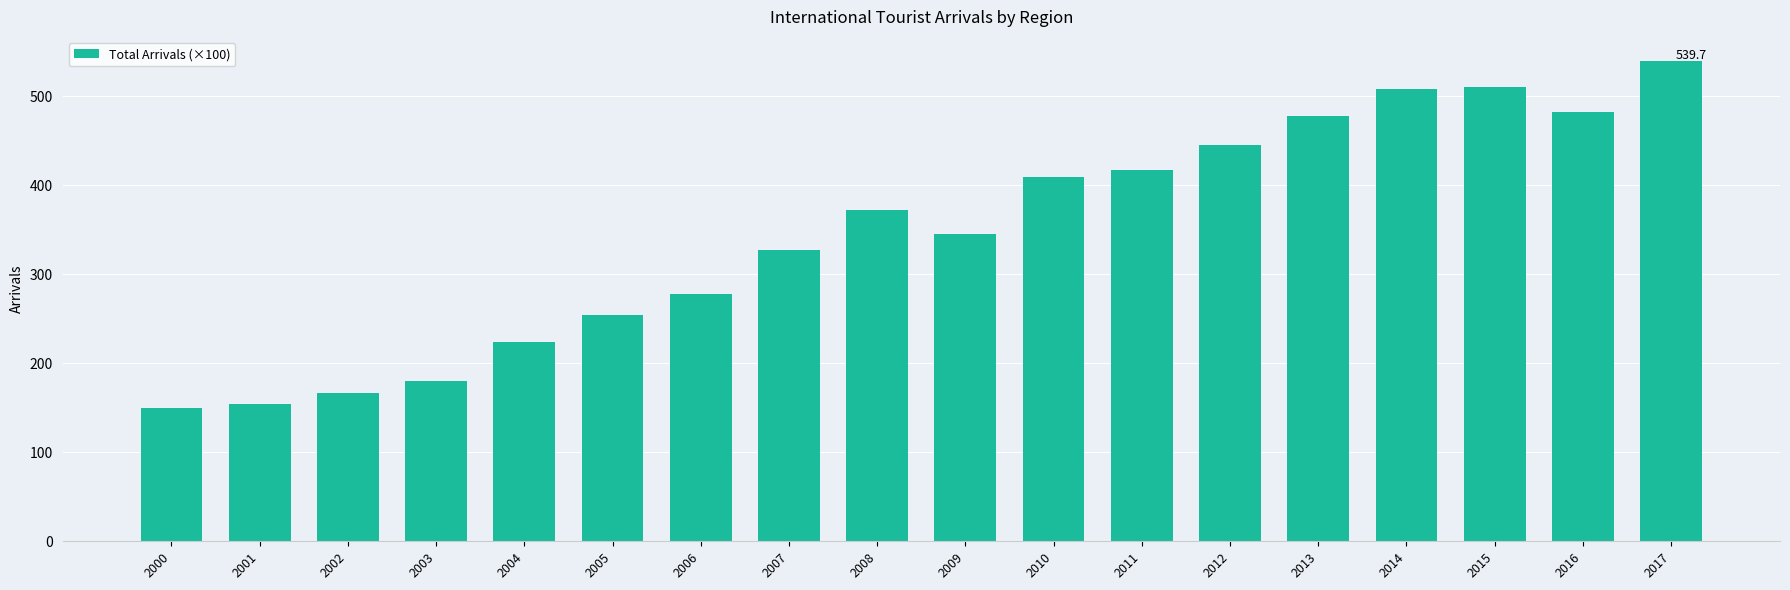

At which label does the data first exceed 372?

2008